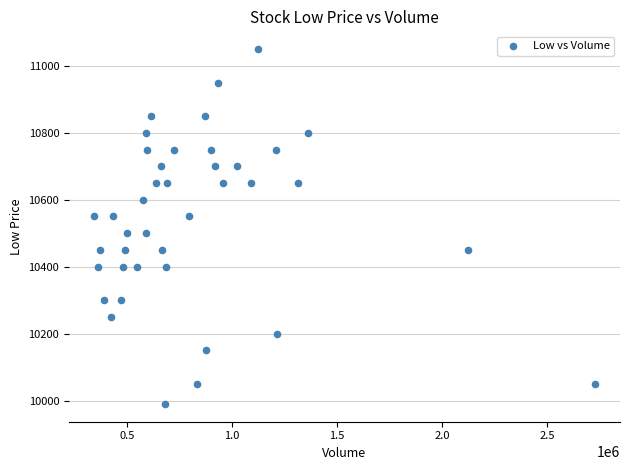

What is the range of Y values (max minus min)?

1060